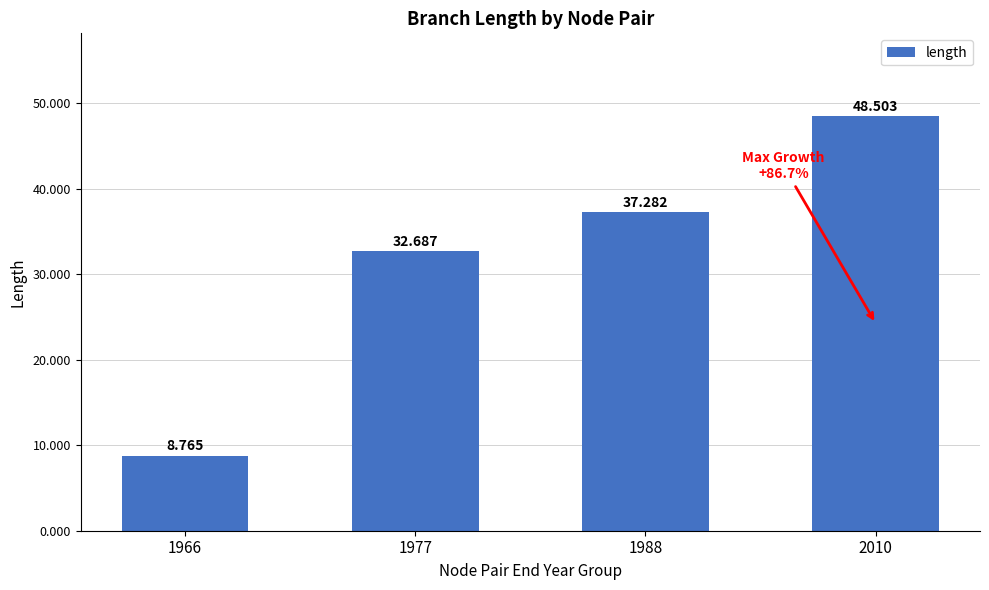

Is it true that the value at 2010 is 20.5?

False